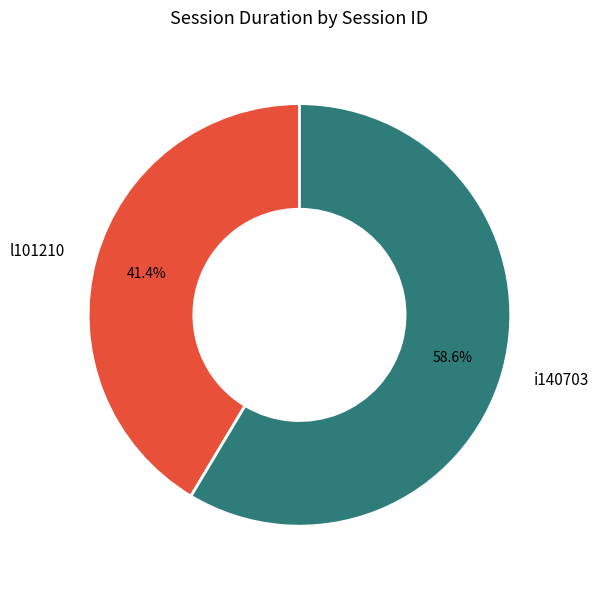

Between i140703 and l101210, which is larger?

i140703